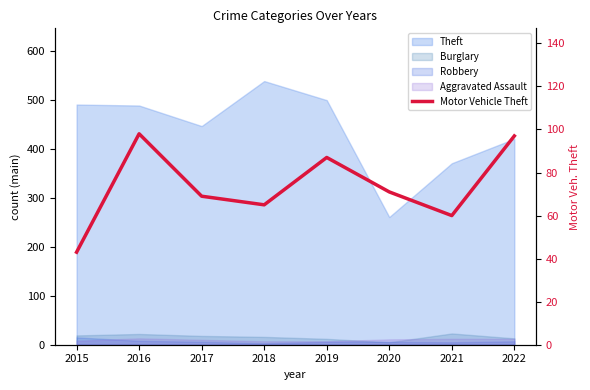

Rank the categories by value from lowest to highest.

2015, 2021, 2018, 2017, 2020, 2019, 2022, 2016